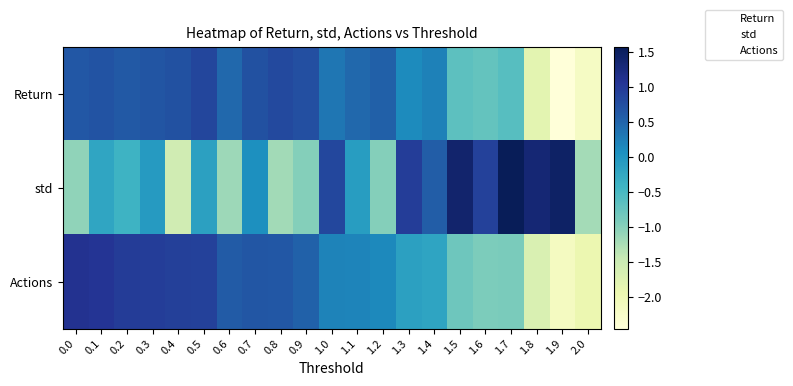

Reading left to right, transcribe all the data shown in this chart.

Return: 0.0=0.6	0.1=0.7	0.2=0.6	0.3=0.7	0.4=0.7	0.5=0.8	0.6=0.5	0.7=0.7	0.8=0.8	0.9=0.7	1.0=0.3	1.1=0.5	1.2=0.5	1.3=0.1	1.4=0.2	1.5=-0.7	1.6=-0.7	1.7=-0.6	1.8=-1.8	1.9=-2.5	2.0=-2.2
std: 0.0=-1.1	0.1=-0.2	0.2=-0.4	0.3=-0.1	0.4=-1.6	0.5=-0.2	0.6=-1.2	0.7=0.1	0.8=-1.2	0.9=-1.0	1.0=0.8	1.1=-0.1	1.2=-1.0	1.3=1.0	1.4=0.6	1.5=1.4	1.6=0.9	1.7=1.6	1.8=1.3	1.9=1.5	2.0=-1.2
Actions: 0.0=1.1	0.1=1.1	0.2=1.0	0.3=0.9	0.4=0.9	0.5=0.9	0.6=0.6	0.7=0.7	0.8=0.6	0.9=0.5	1.0=0.2	1.1=0.2	1.2=0.1	1.3=-0.1	1.4=-0.2	1.5=-0.8	1.6=-0.9	1.7=-0.9	1.8=-1.7	1.9=-2.2	2.0=-1.9